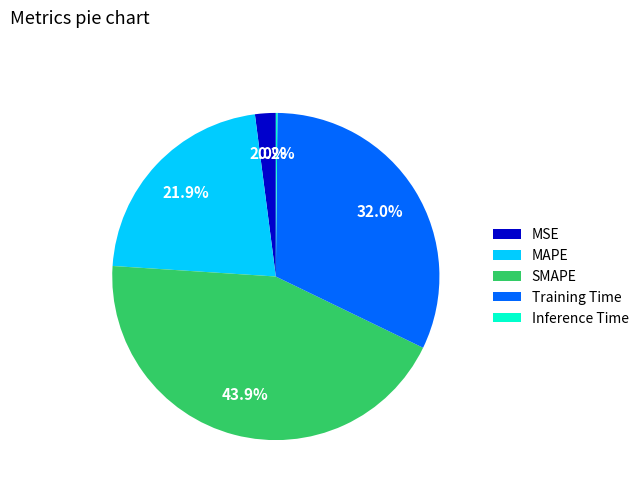

To the nearest percent, what is the difference between the MAPE and SMAPE slice percentages?

22%